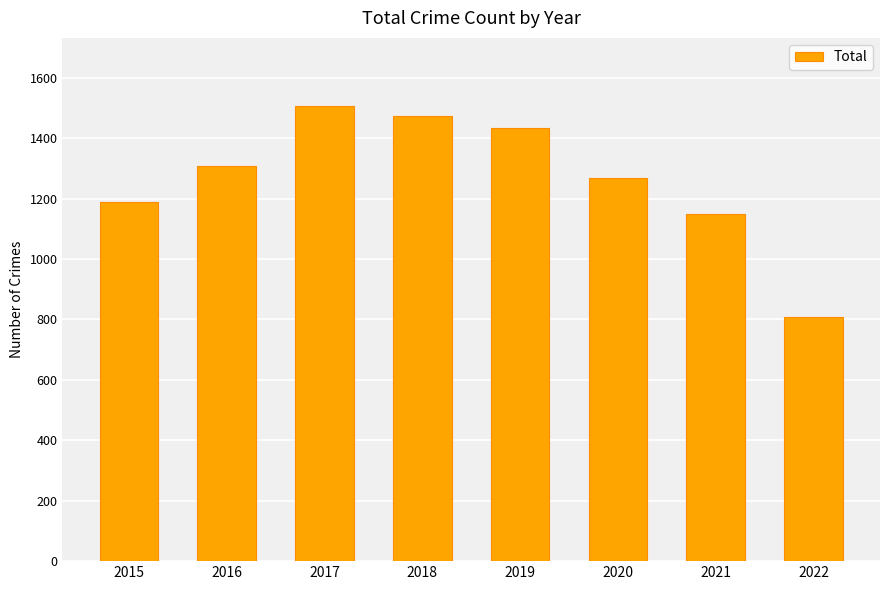

True or false: the data shows 2291 at 2019.

False